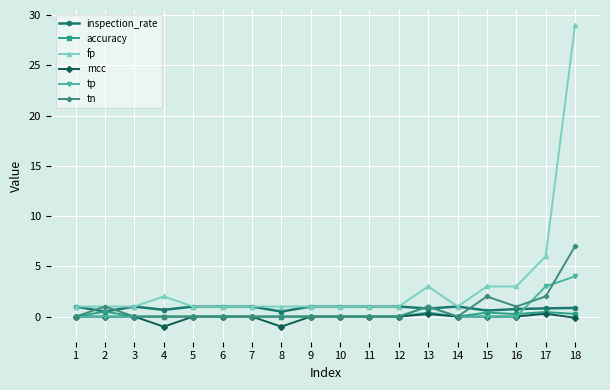

What is the smallest value displayed?

-1.0